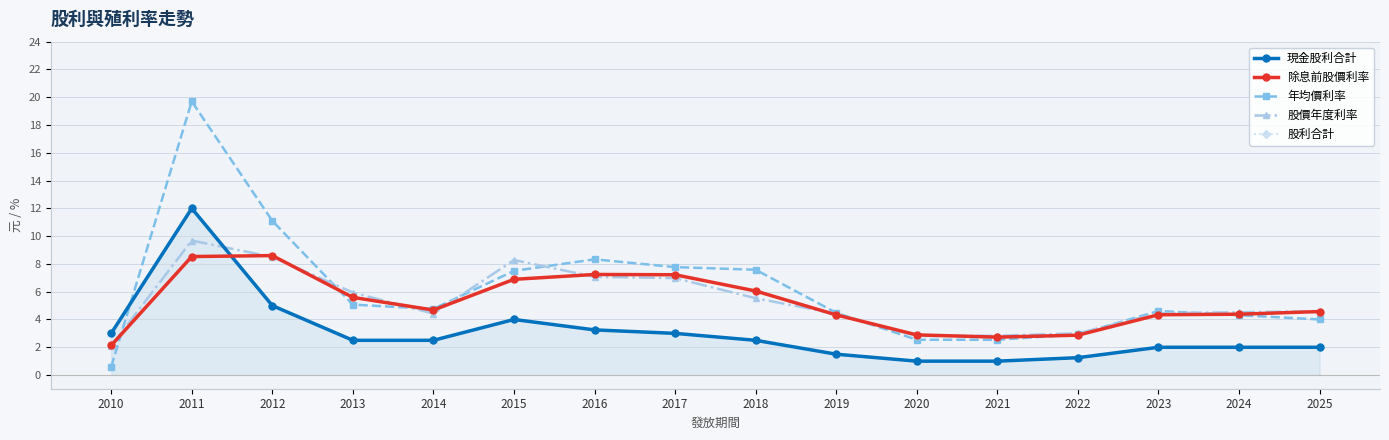

What is the difference between the maximum and minimum values in the 股利合計 series?

11.0